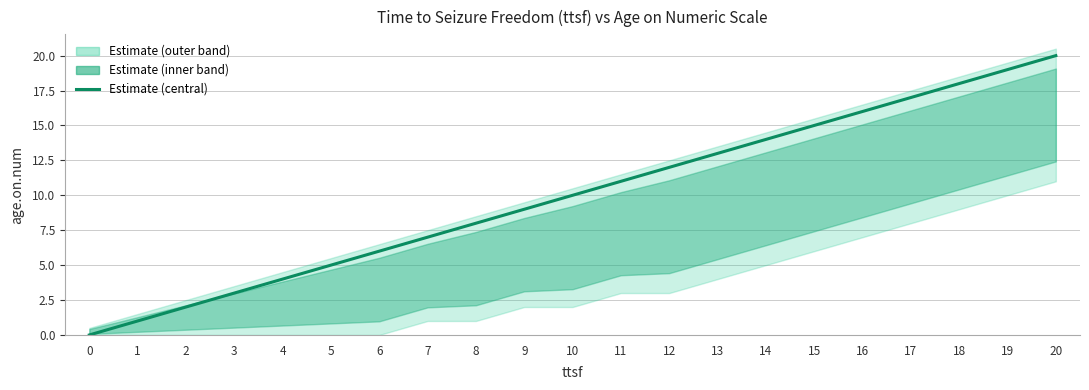

Reading right to left, transcribe all the data shown in this chart.

20=20	19=19	18=18	17=17	16=16	15=15	14=14	13=13	12=12	11=11	10=10	9=9	8=8	7=7	6=6	5=5	4=4	3=3	2=2	1=1	0=0